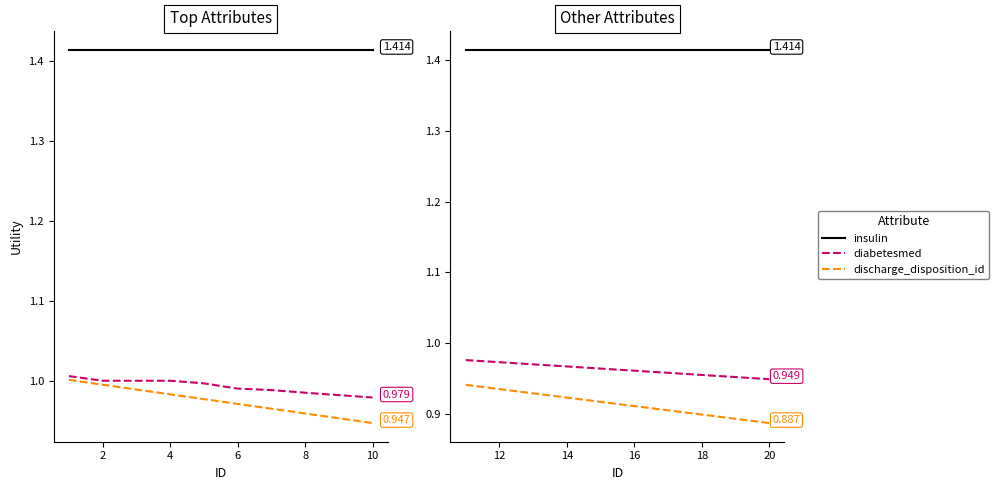

Which series changed the most between 16 and 20?

discharge_disposition_id